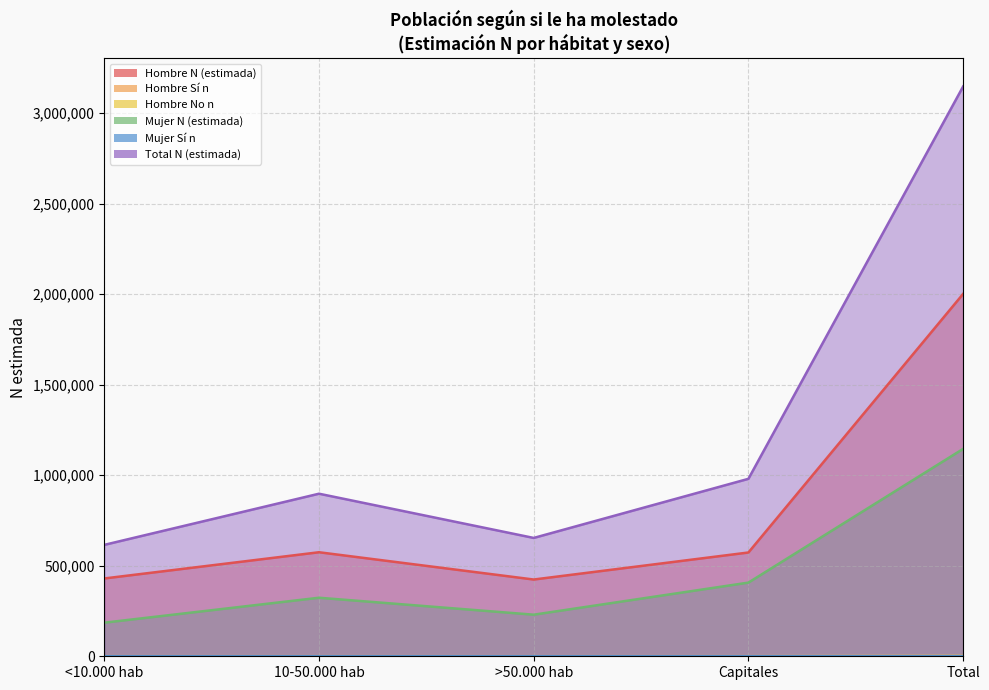

The value of Hombre N (estimada) at >50.000 hab is 274821. True or false?

False